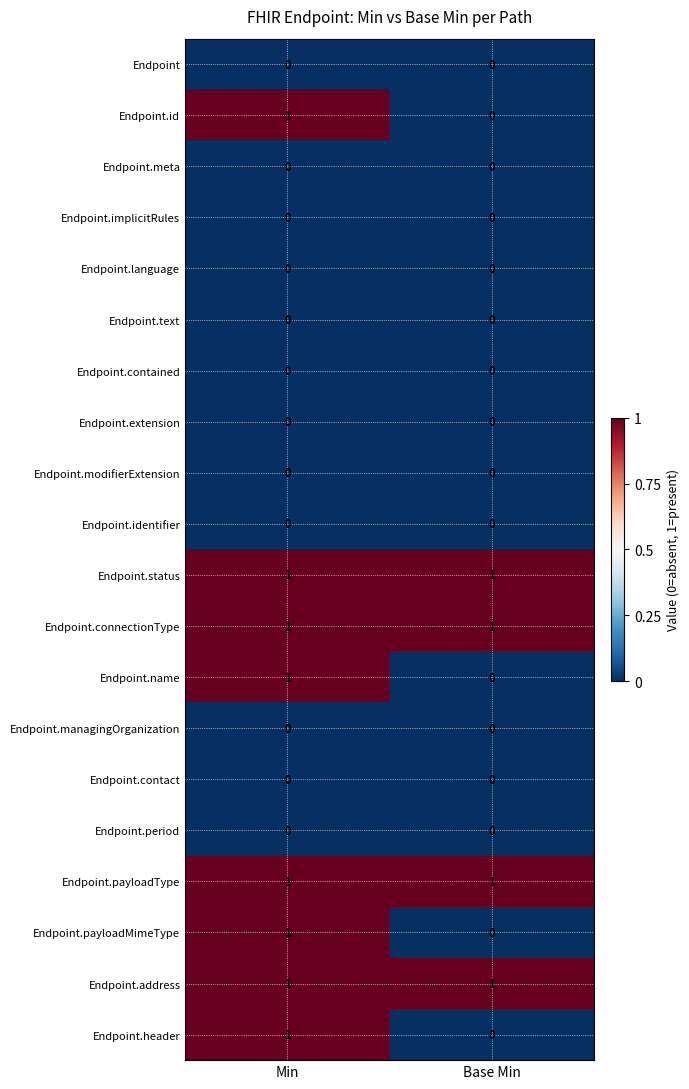

What is the total value across all series at Min?

8